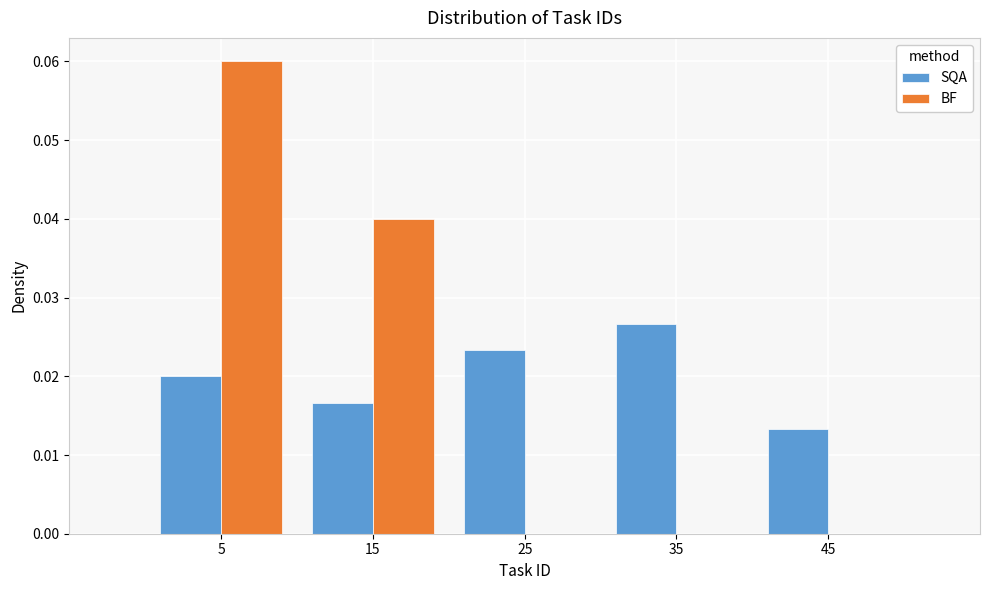

Reading left to right, transcribe this chart: for each range on the x-axis, give the height of each series' bar. The values are not printed on the chart, so give them approximately, as read against the axis.

0 to 10: SQA=0.020	BF=0.060
10 to 20: SQA=0.017	BF=0.040
20 to 30: SQA=0.023	BF=0
30 to 40: SQA=0.027	BF=0
40 to 50: SQA=0.013	BF=0